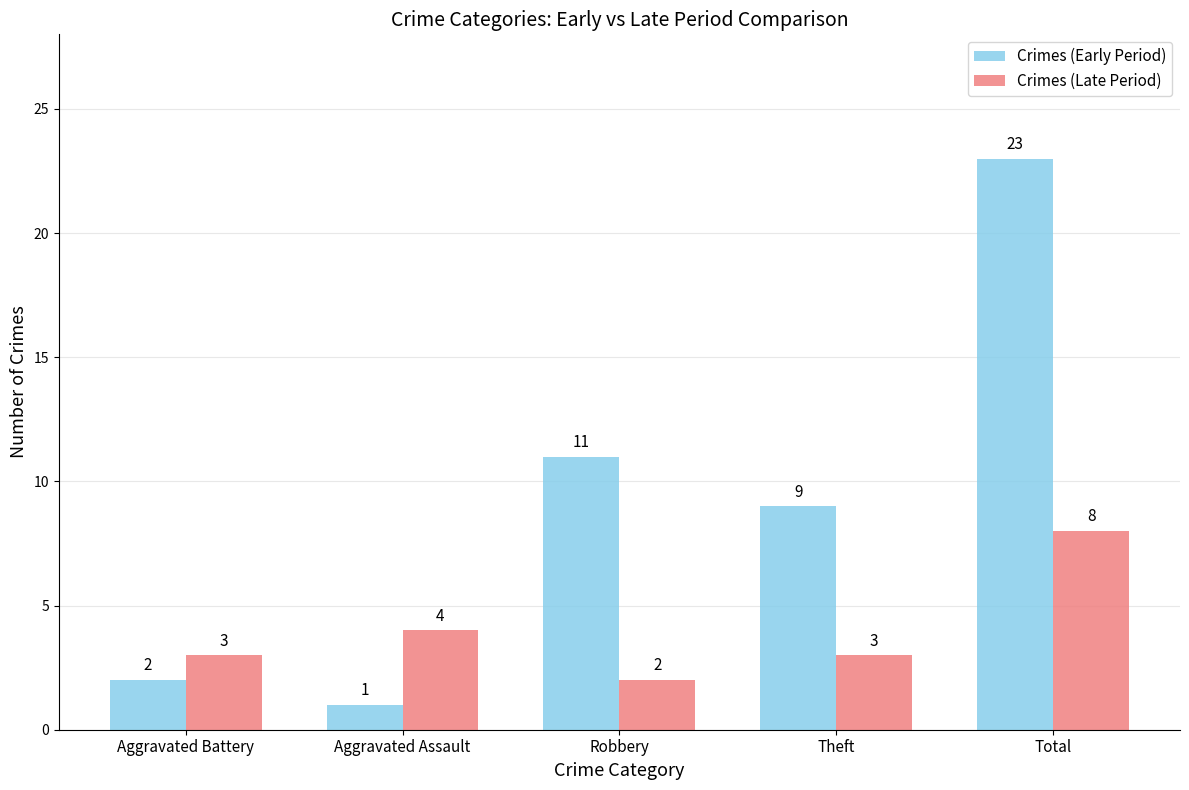

What is the sum of the Crimes (Early Period) values at Aggravated Battery and Total?

25